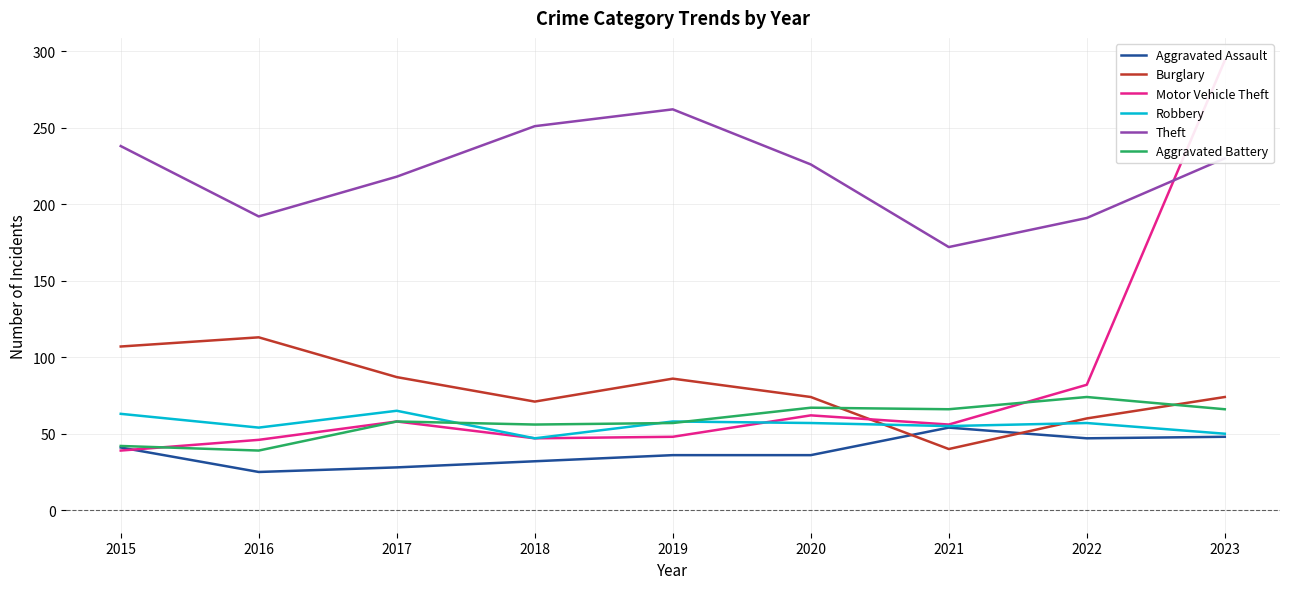

How many interior local peaks does the Theft series have?

1